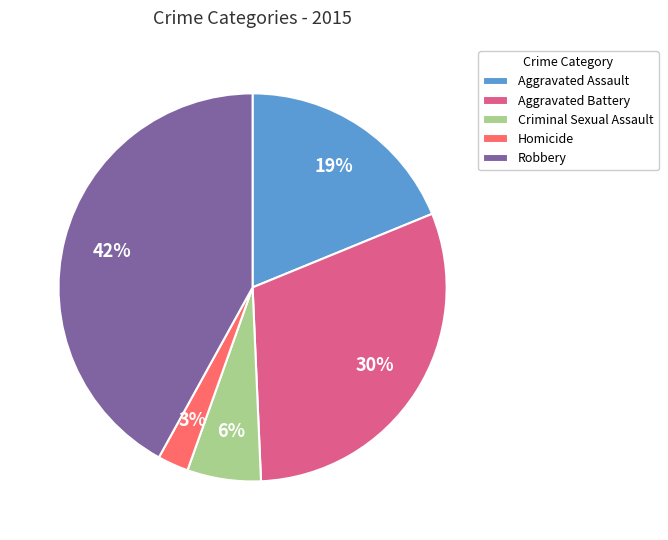

Which slice is the smallest?

Homicide